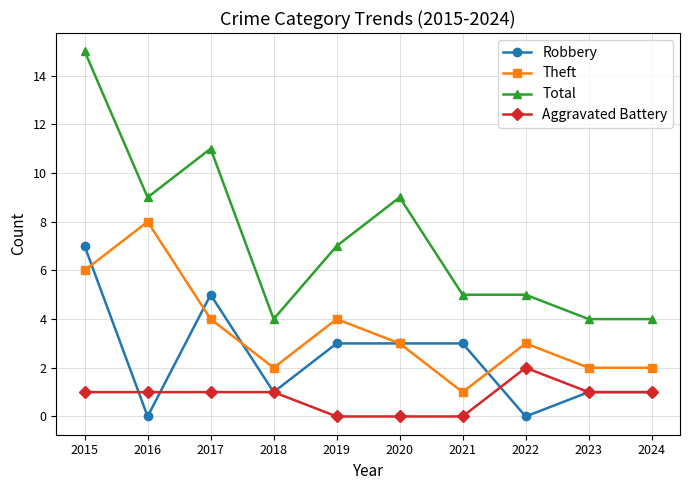

What is the difference between the Total values at 2018 and 2015?

11